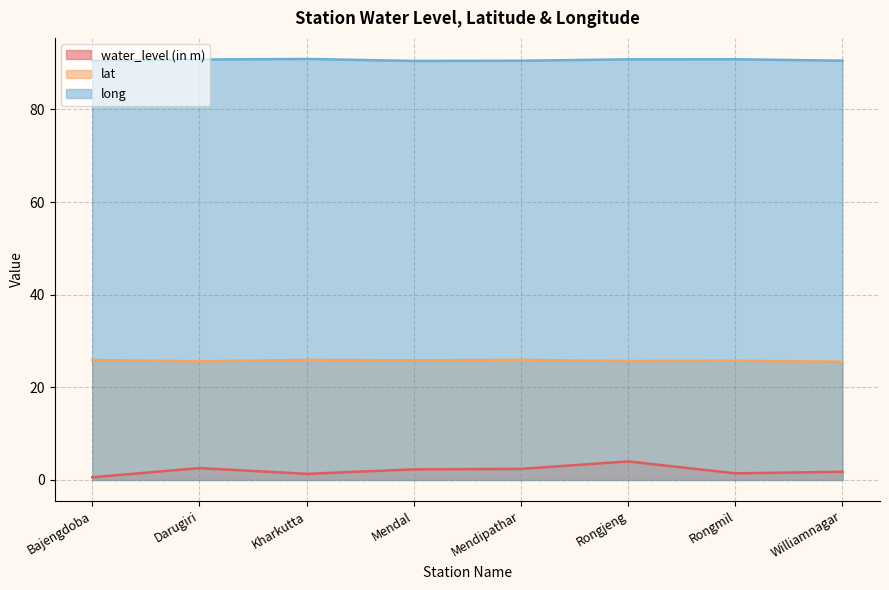

Reading left to right, transcribe all the data shown in this chart.

water_level (in m): Bajengdoba=0.6	Darugiri=2.5	Kharkutta=1.3	Mendal=2.3	Mendipathar=2.4	Rongjeng=4.0	Rongmil=1.4	Williamnagar=1.8
lat: Bajengdoba=25.9	Darugiri=25.6	Kharkutta=25.9	Mendal=25.8	Mendipathar=25.9	Rongjeng=25.7	Rongmil=25.7	Williamnagar=25.5
long: Bajengdoba=90.5	Darugiri=90.8	Kharkutta=90.9	Mendal=90.5	Mendipathar=90.5	Rongjeng=90.8	Rongmil=90.8	Williamnagar=90.5